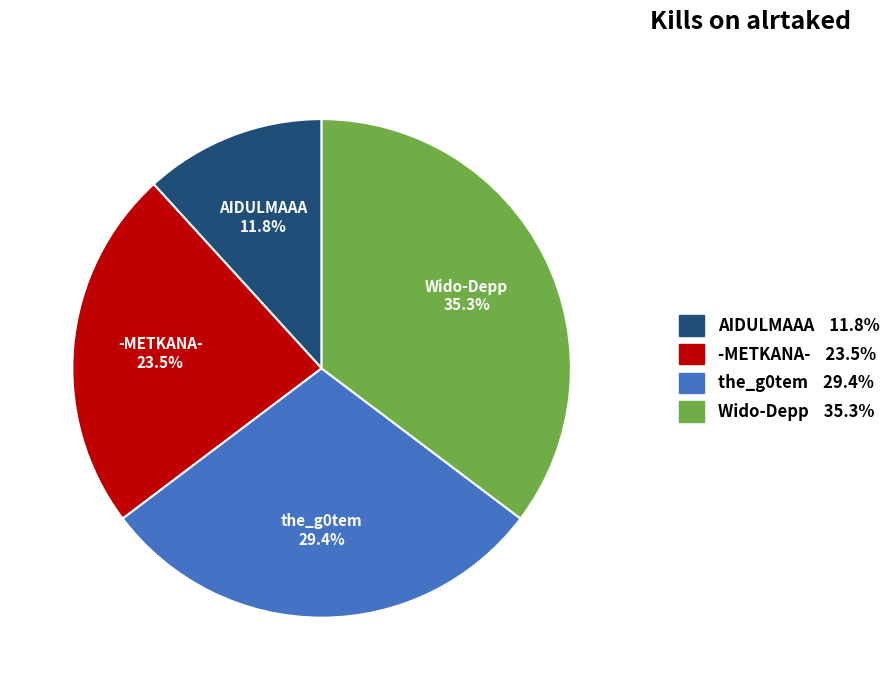

Does any single category account for the majority?

No